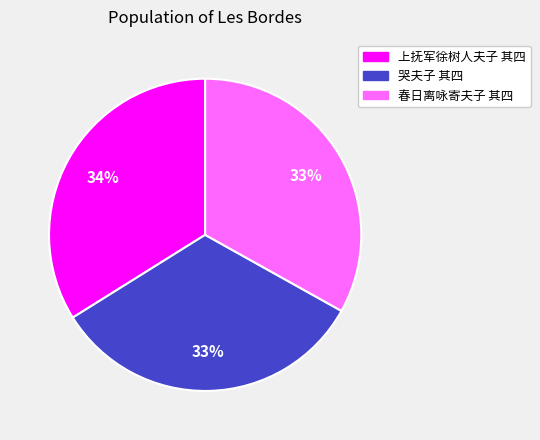

Do 哭夫子 其四 and 上抚军徐树人夫子 其四 together represent more than half of the pie?

Yes